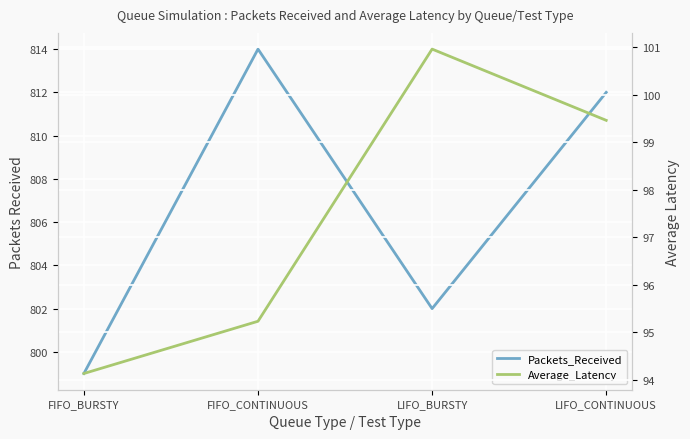

Which category has the lowest value in the Average_Latency series?

FIFO_BURSTY